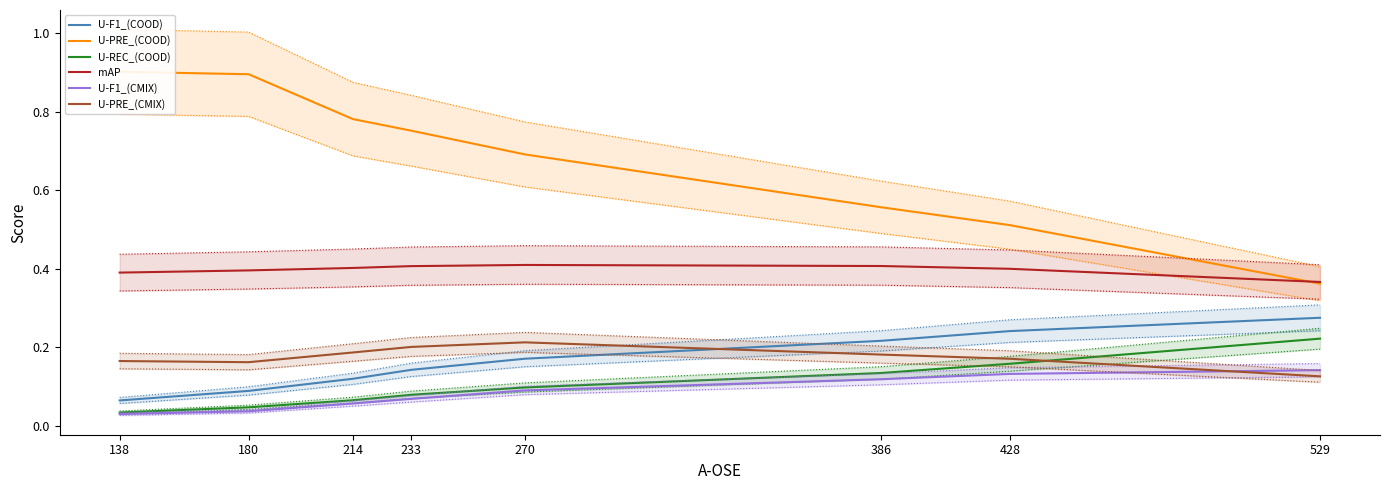

What is the difference between the highest and lowest values at 428?

0.4